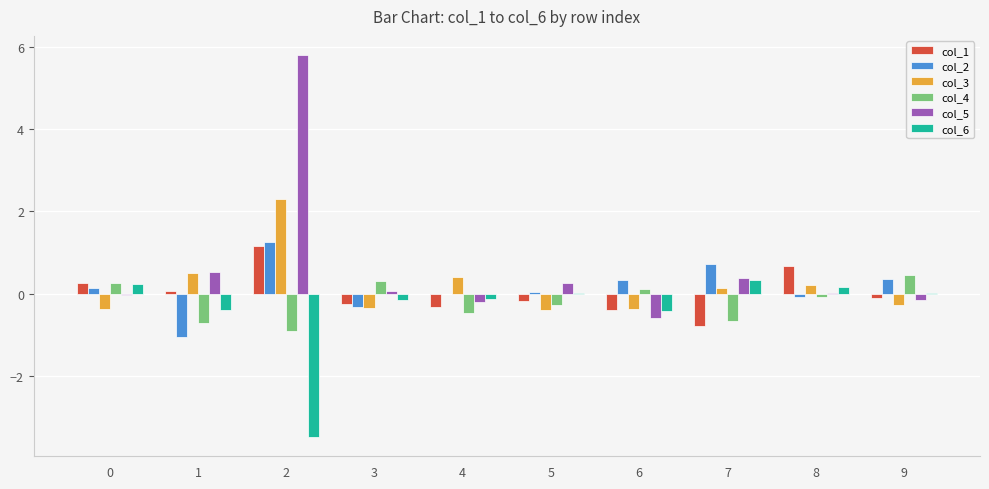

How many categories are shown in the chart?

10